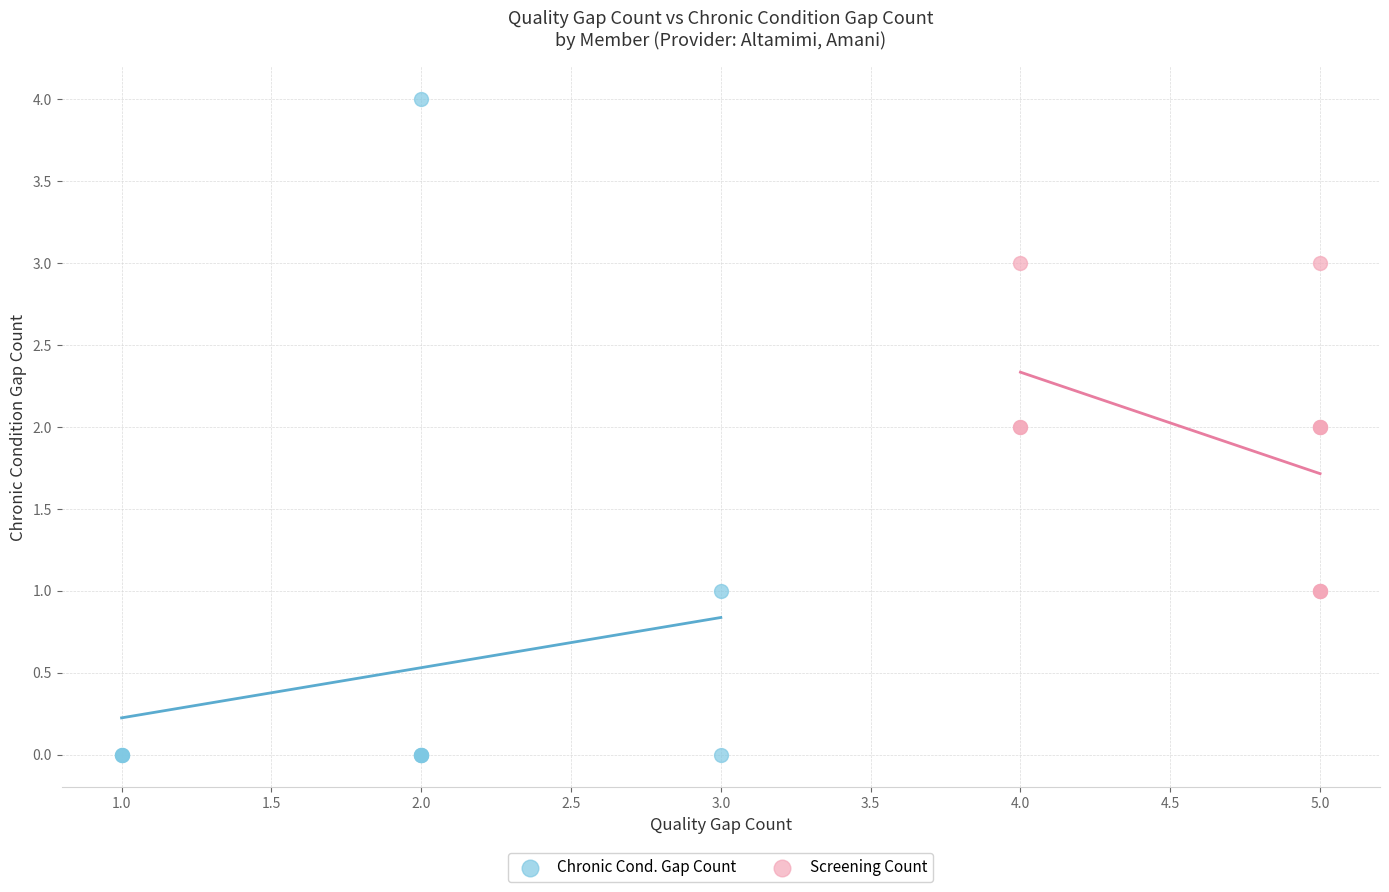

Which series reaches the minimum Y coordinate?

Chronic Cond. Gap Count